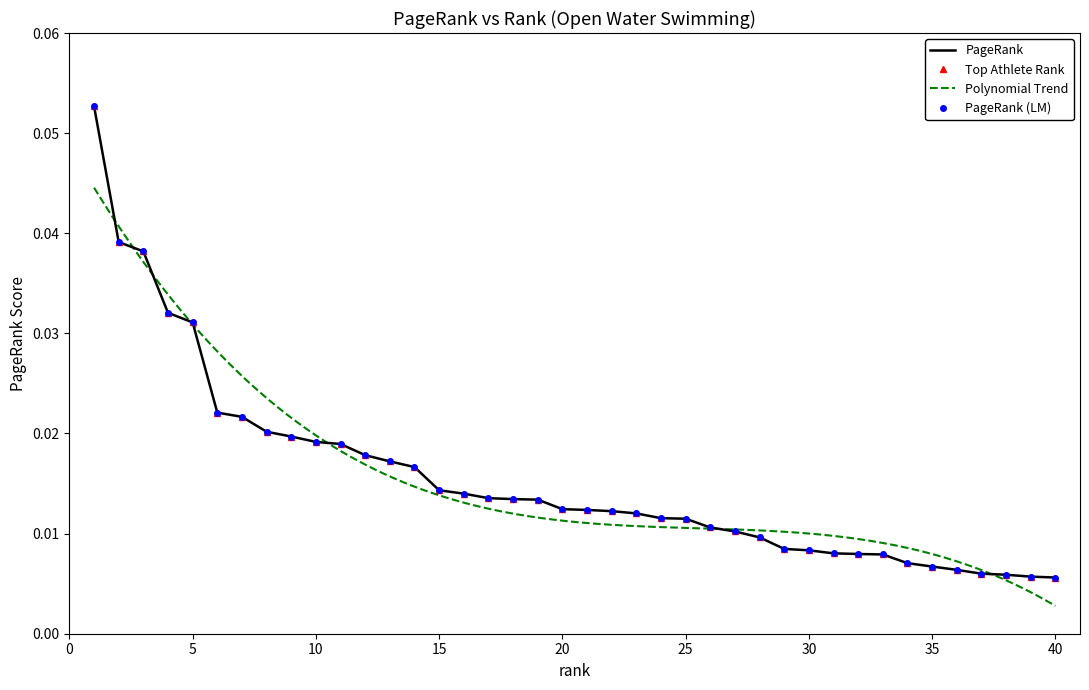

What is the maximum value shown in the chart?

0.1